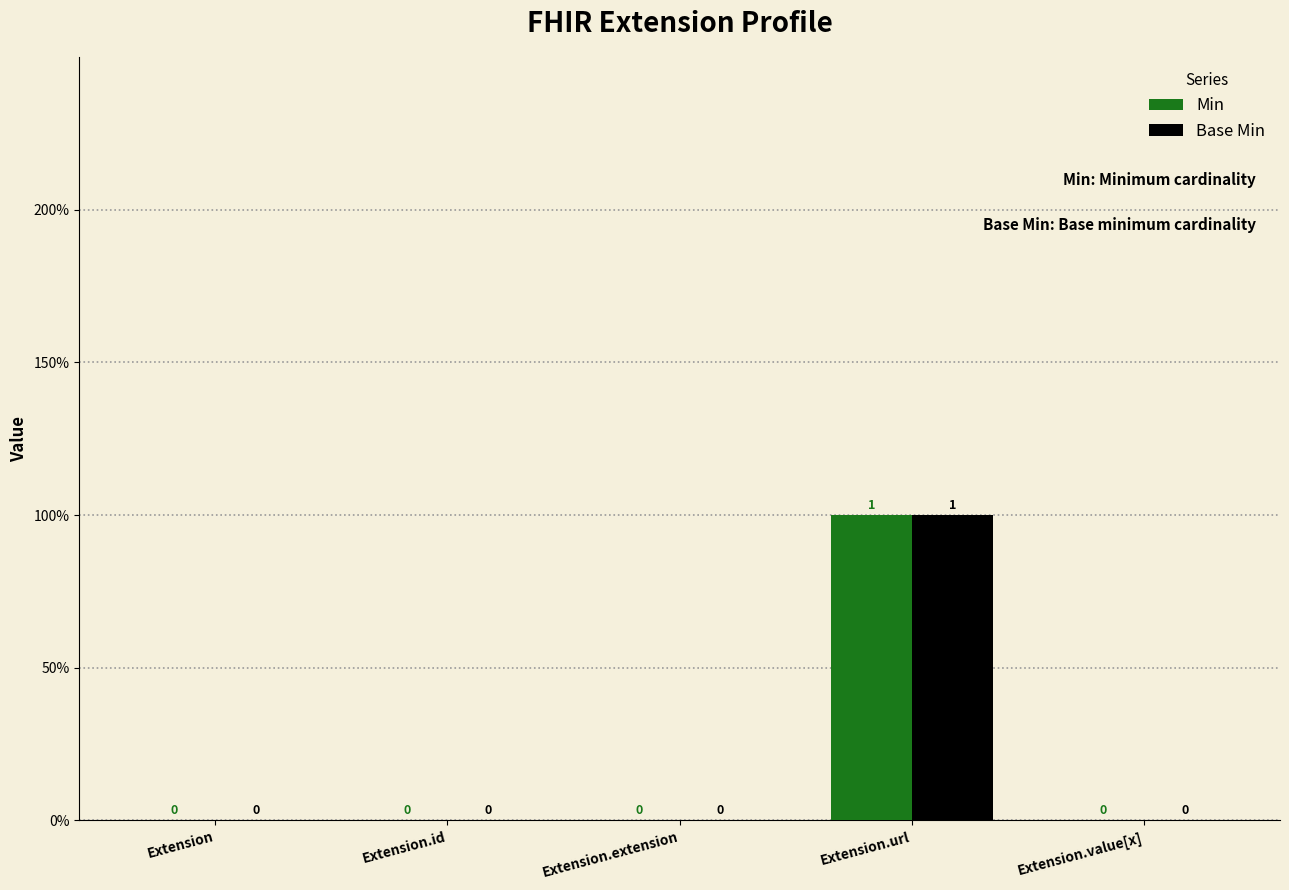

Which has a higher value, Extension.url or Extension.id?

Extension.url